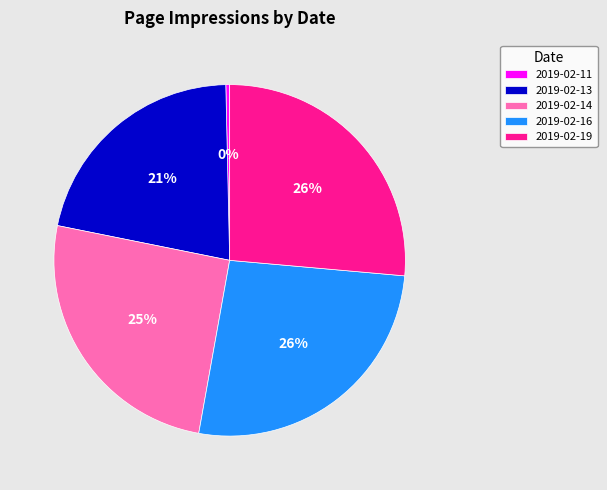

To the nearest percent, what is the average slice percentage?

20%